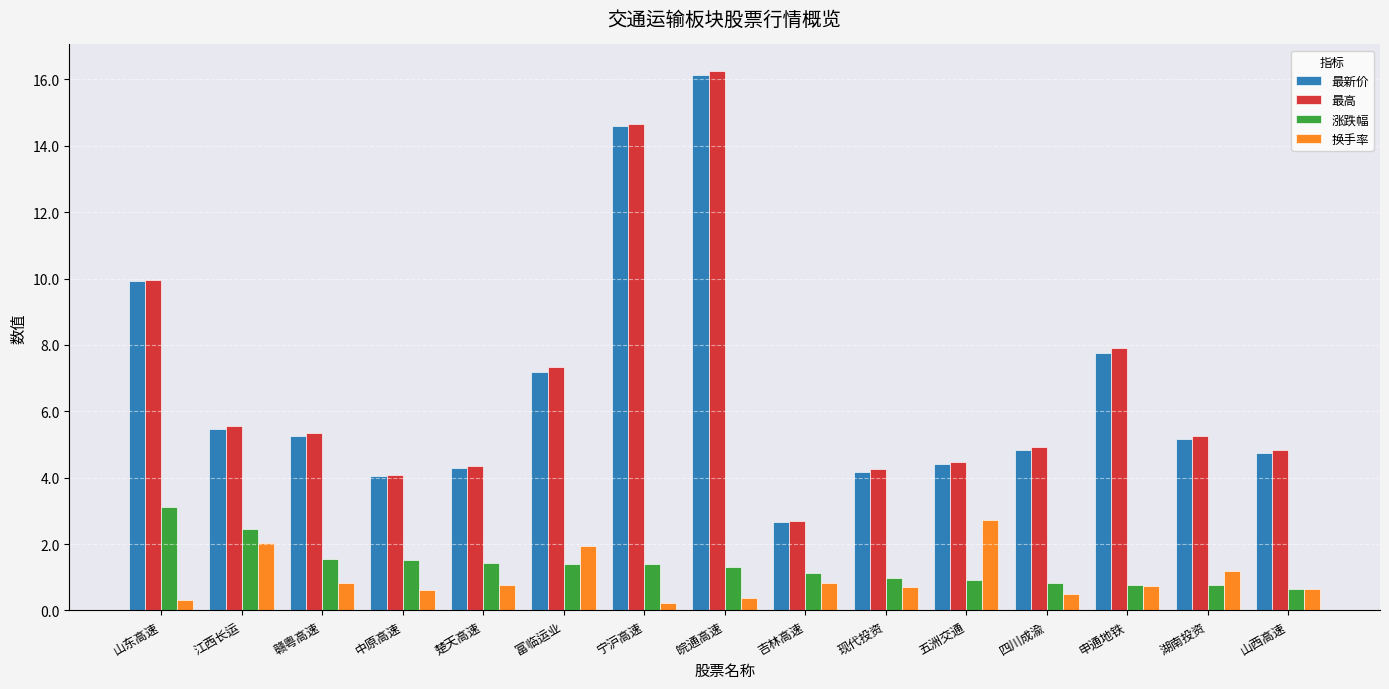

The value of 涨跌幅 at 五洲交通 is 0.9. True or false?

True